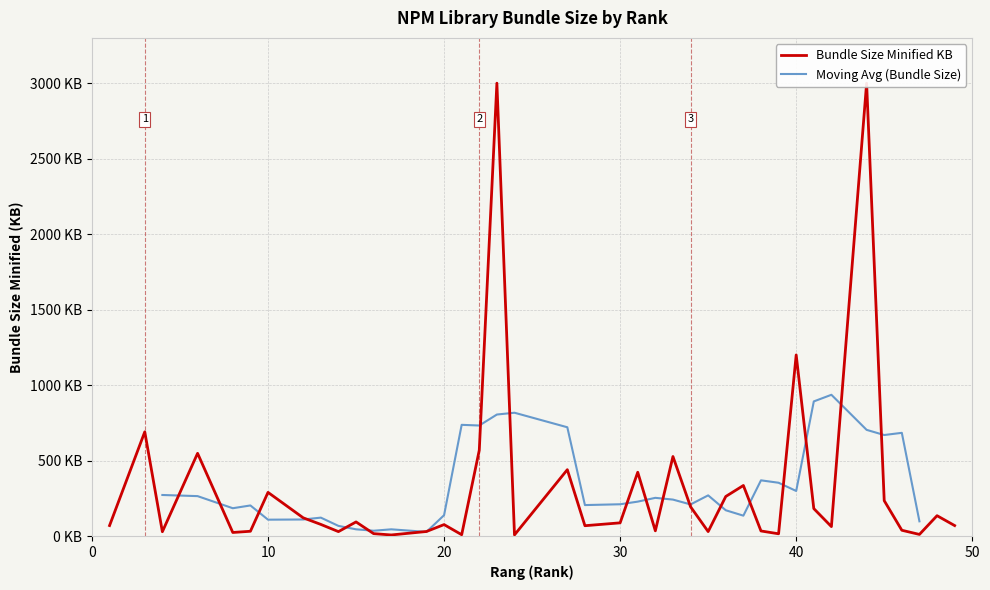

Reading right to left, what are all the values shown in this chart?

17=7.6	24=8.1	21=9.3	47=11.2	39=15.4	16=16.3	8=24.1	4=29.1	14=29.8	35=30.0	19=30.6	9=32.1	38=34.1	32=35.1	46=38.8	42=63.0	28=68.9	49=69.8	1=69.9	20=76.3	13=77.5	30=87.9	15=94.0	12=121.1	48=135.3	41=182.3	34=194.4	45=234.9	36=262.5	10=289.7	37=335.3	31=422.9	27=440.0	33=527.2	6=548.4	22=569.0	3=690.6	40=1200.0	44=3000.0	23=3000.0